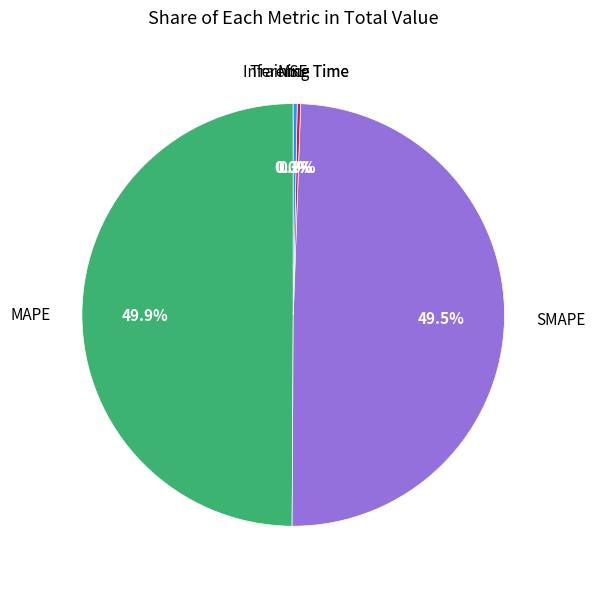

Which slice is the largest?

MAPE